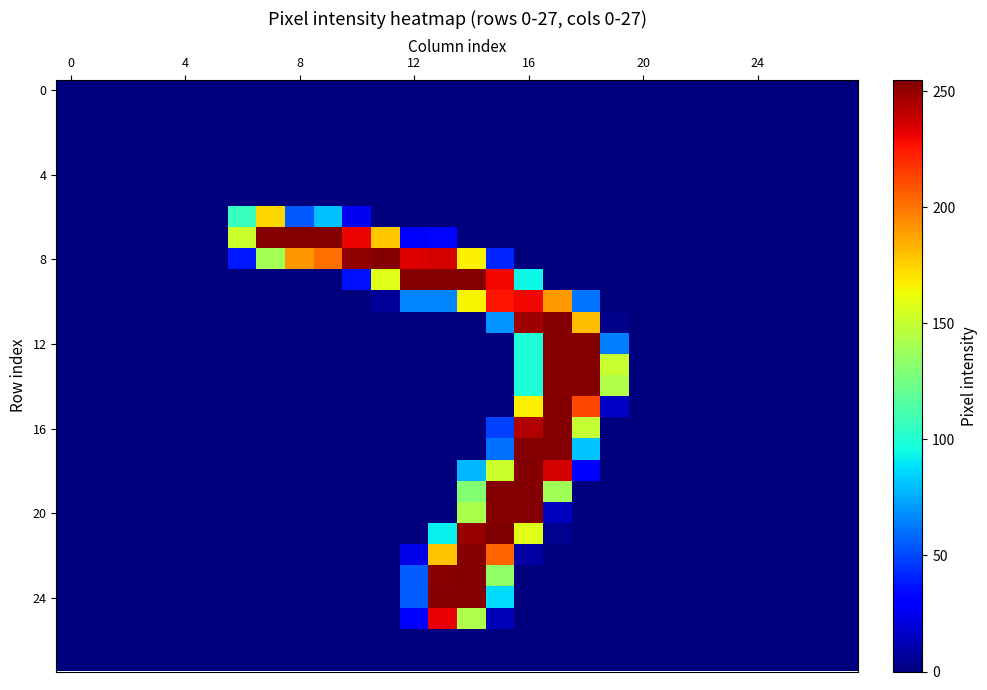

At how many categories does at least one series exceed 246?

12